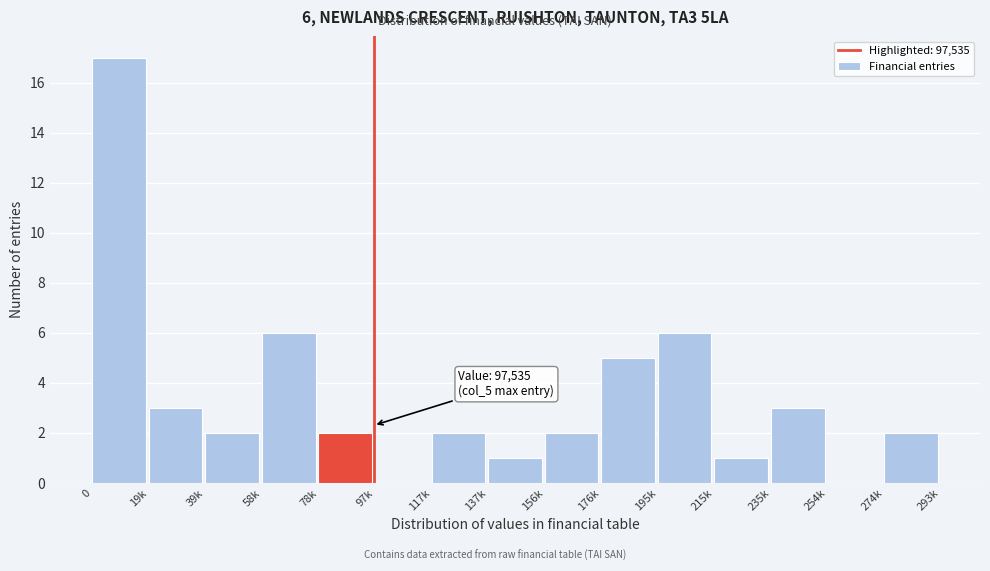

Reading right to left, transcribe all the data shown in this chart.

274k=2	254k=0	235k=3	215k=1	195k=6	176k=5	156k=2	137k=1	117k=2	97k=0	78k=2	58k=6	39k=2	19k=3	0=17